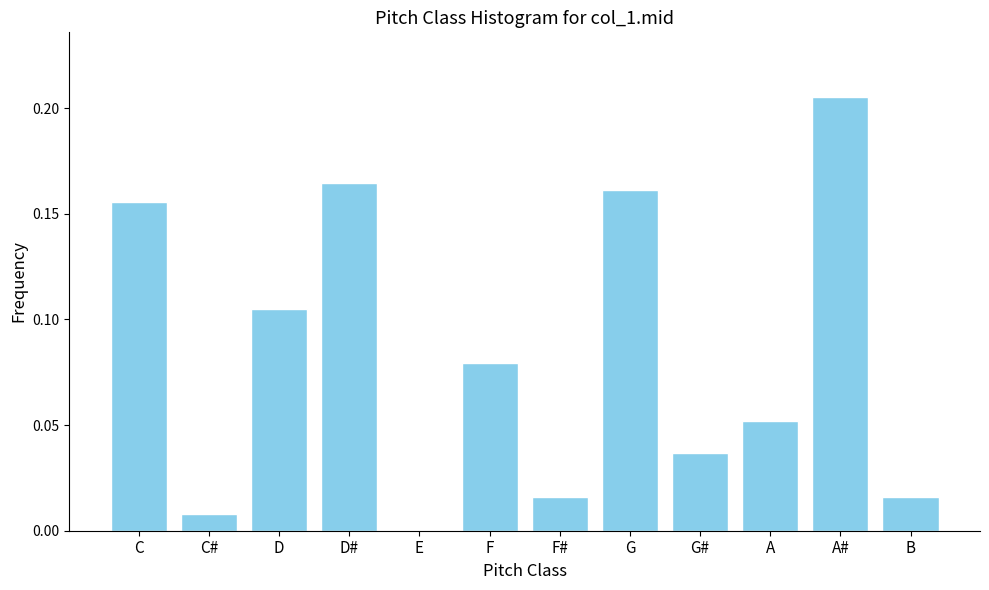

Which category has the highest value across all series?

A#